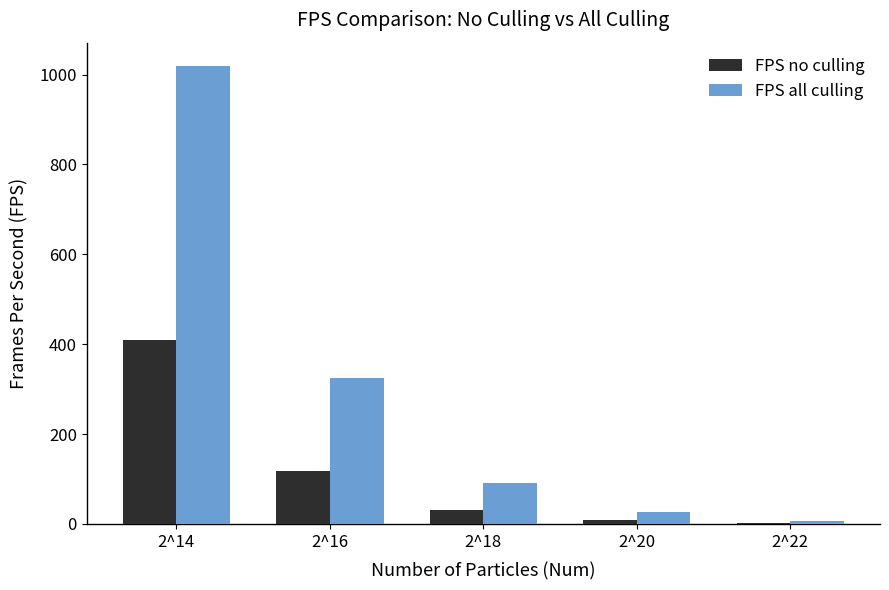

The value of FPS all culling at 2^20 is 27.0. True or false?

True